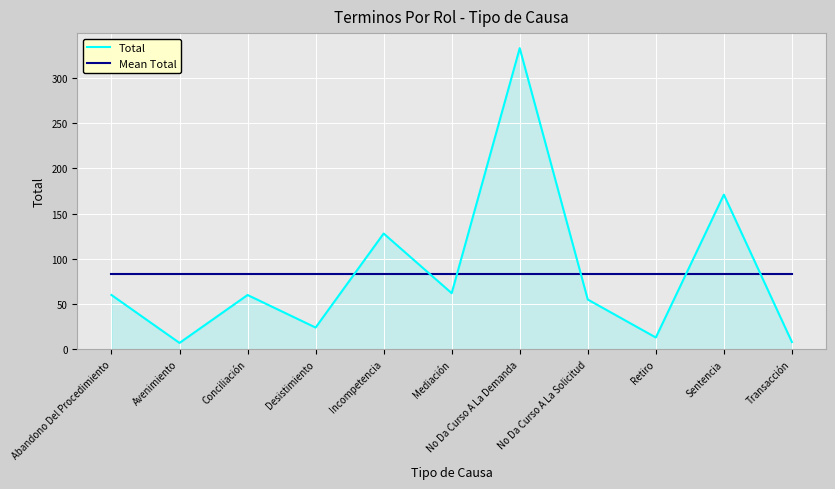

What is the difference between the Total values at Avenimiento and Mediación?

55.0